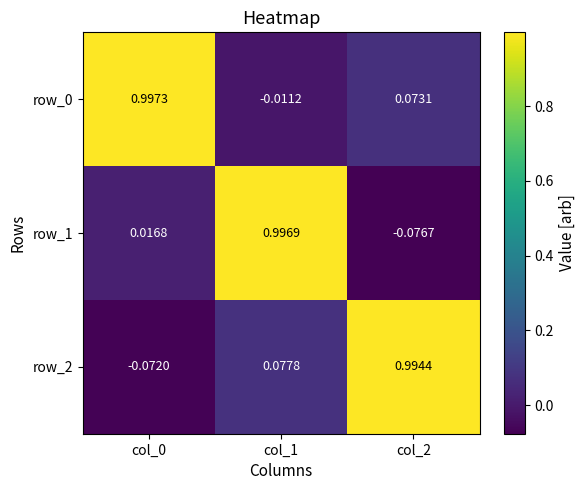

Which category has the lowest value across all series?

col_2